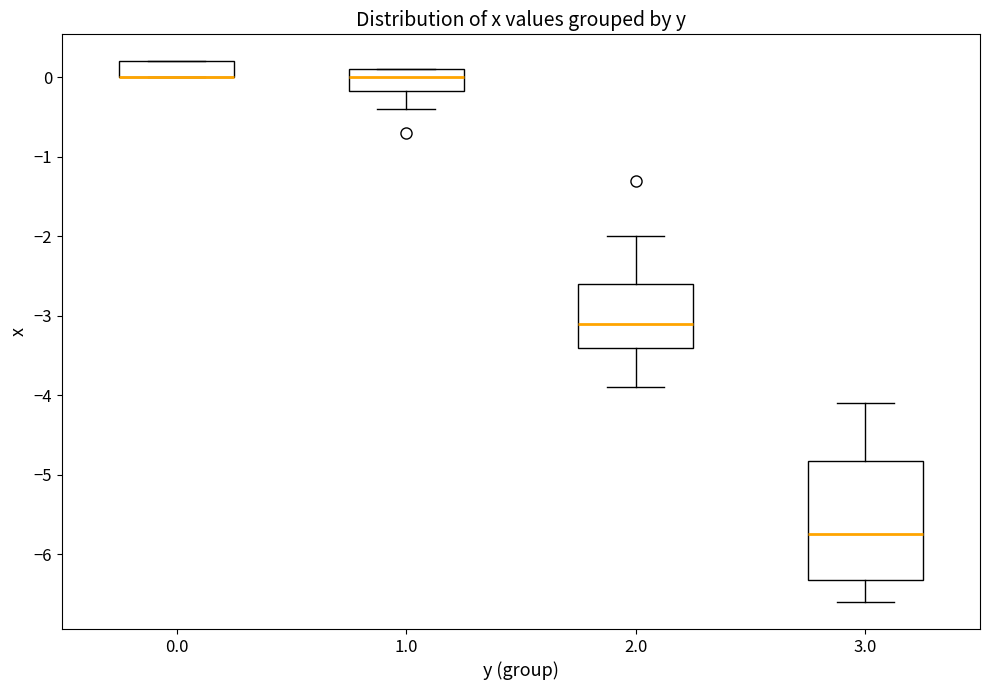

Reading left to right, read every box against the y-axis: the position of its median line, the range the box covers, and the ends of its whiskers. The values are not printed on the chart, so give them approximately, as read against the axis.

0.0: median 0.0 (drawn on the box's lower edge), box 0.0 to 0.2, whiskers 0.0 to 0.2
1.0: median 0.0, box -0.2 to 0.1, whiskers -0.4 to 0.1
2.0: median -3.1, box -3.4 to -2.6, whiskers -3.9 to -2.0
3.0: median -5.7, box -6.3 to -4.8, whiskers -6.6 to -4.1